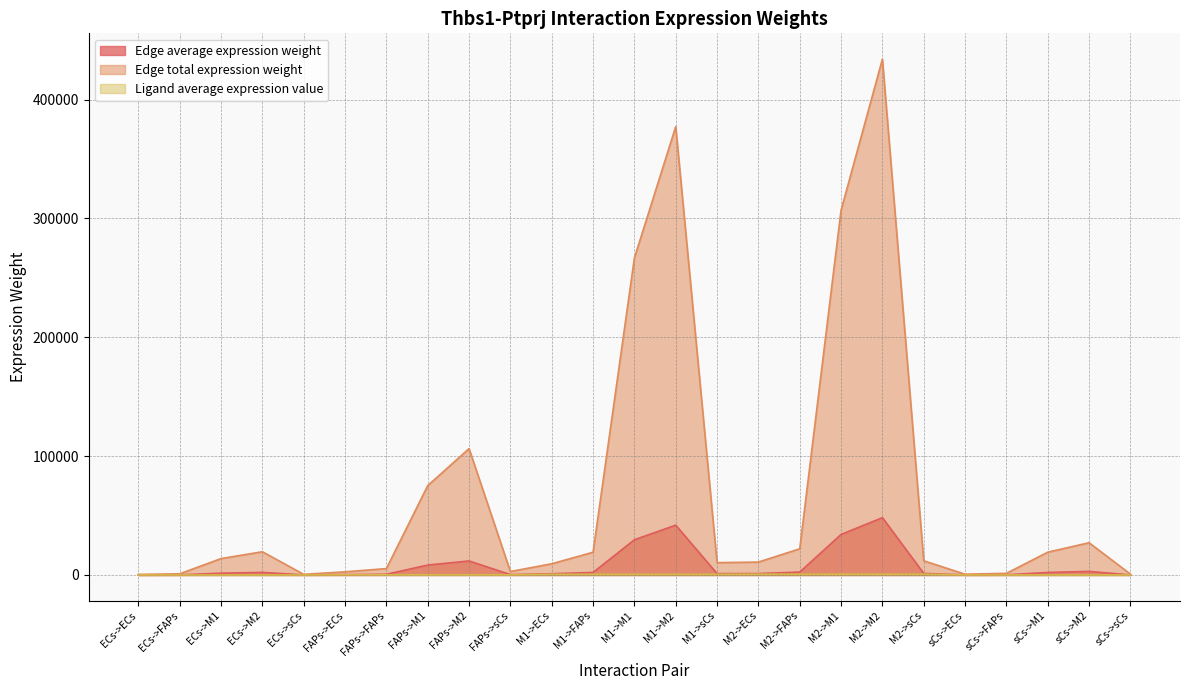

Which series changed the most between FAPs->sCs and M1->M1?

Edge total expression weight